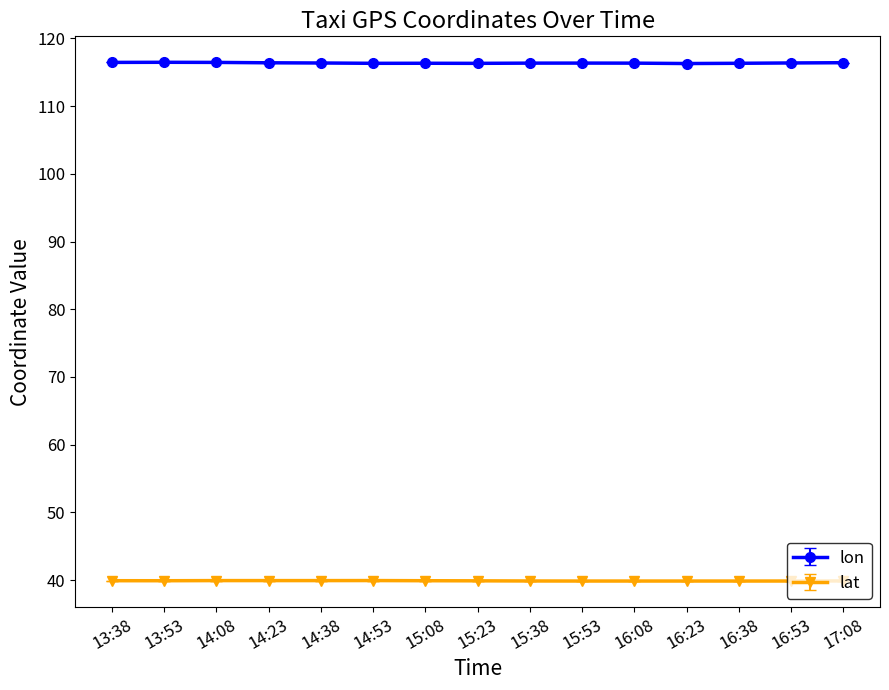

Is the value of lon at 13:53 greater than the value of lat at 17:08?

Yes